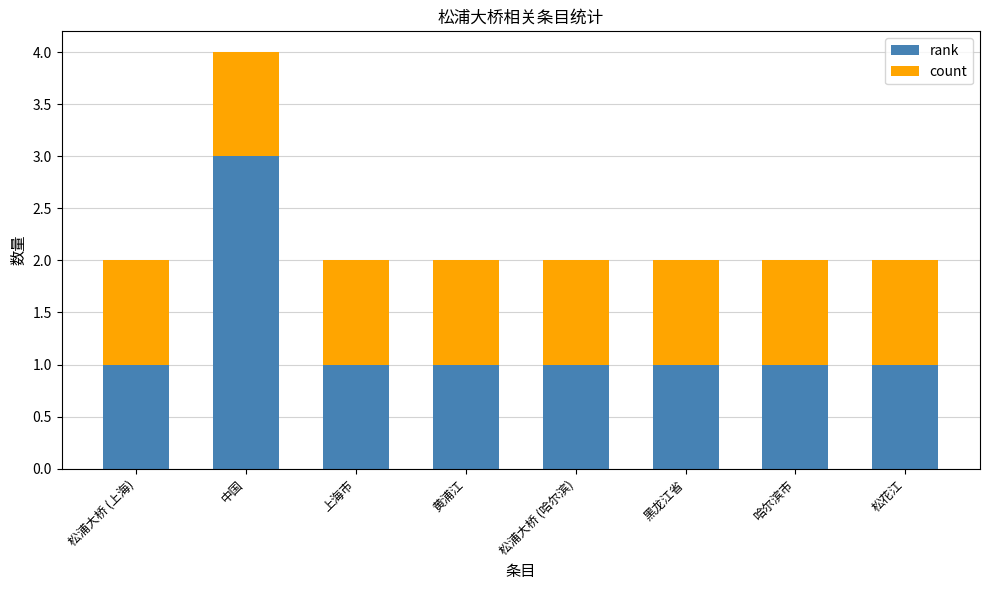

At which category is the sum across all series the highest?

中国